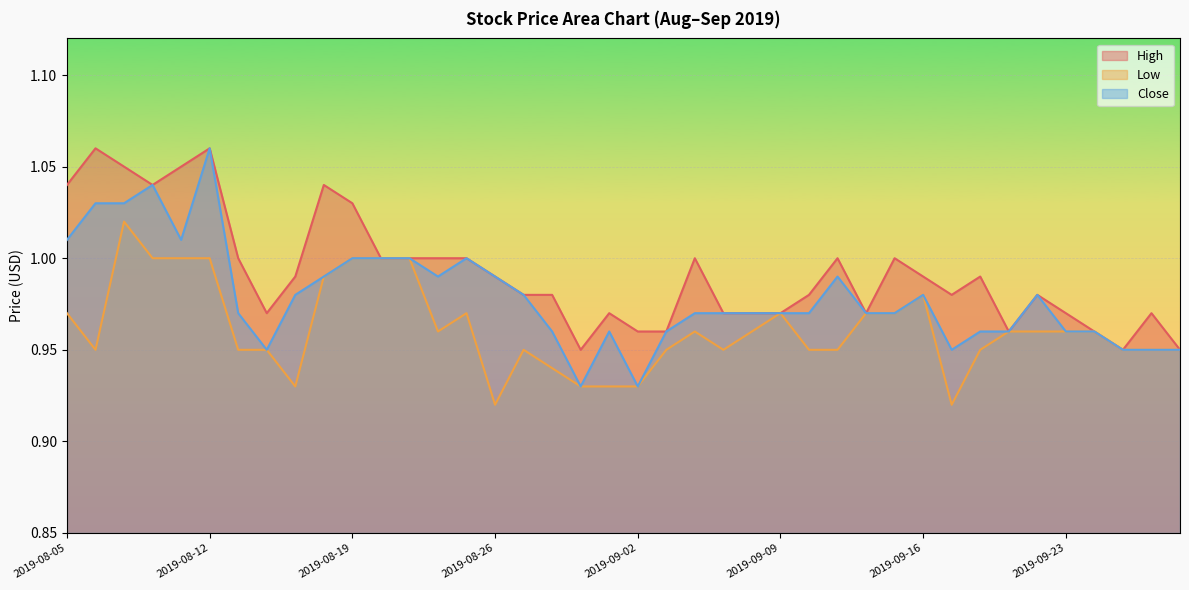

Rank the series by their maximum value, from highest to lowest.

High, Close, Low